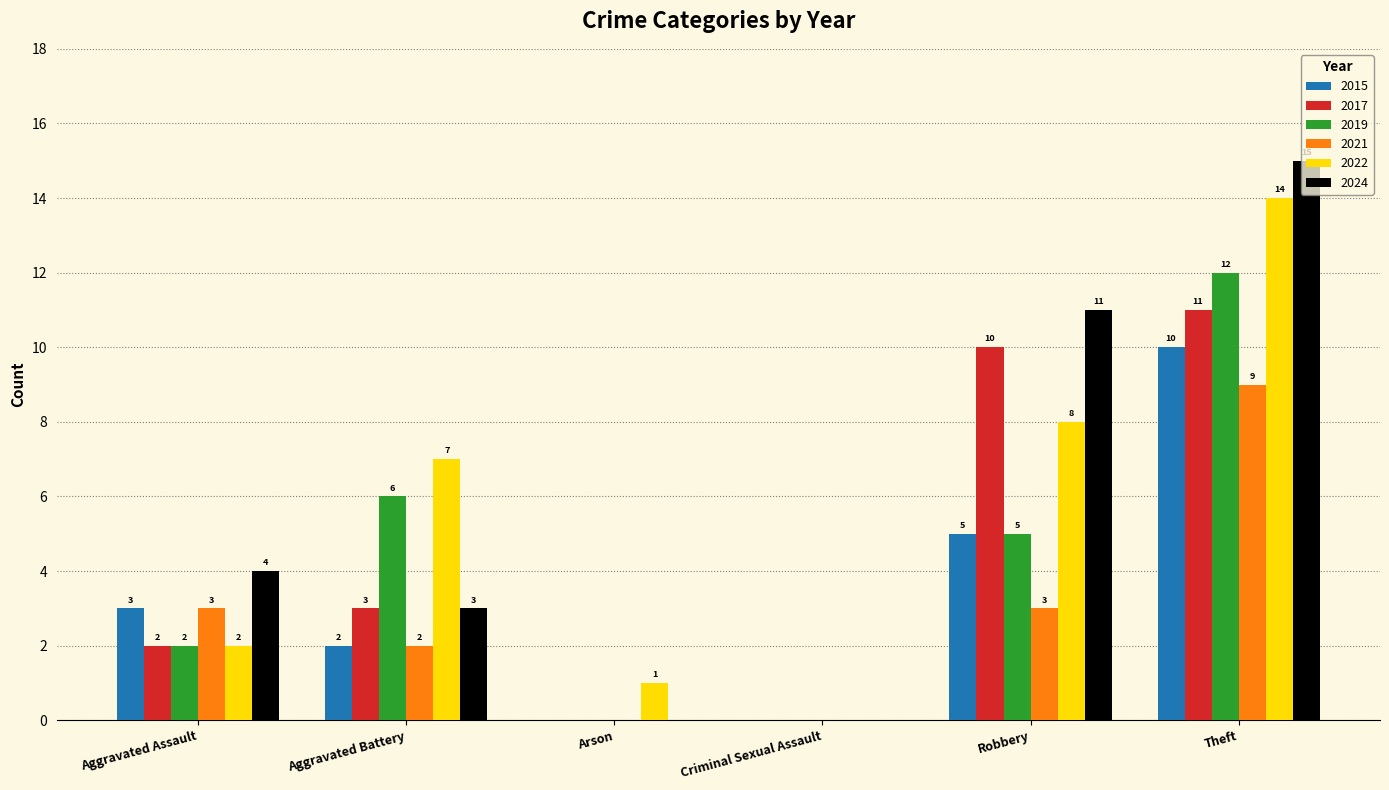

What is the approximate value of 2024 at Theft?

15